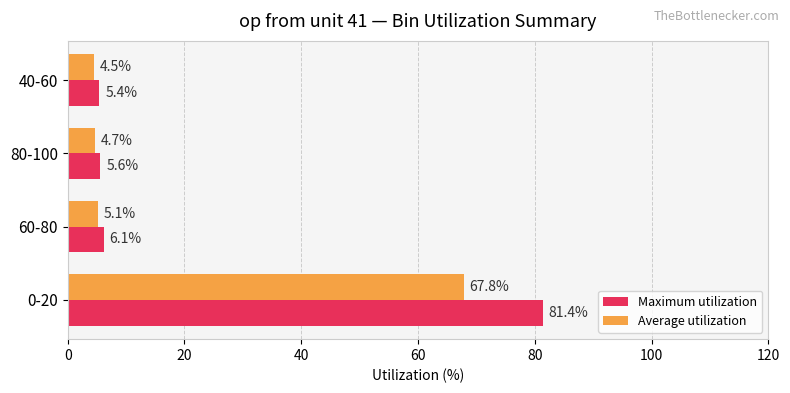

At which category is the sum across all series the highest?

0-20